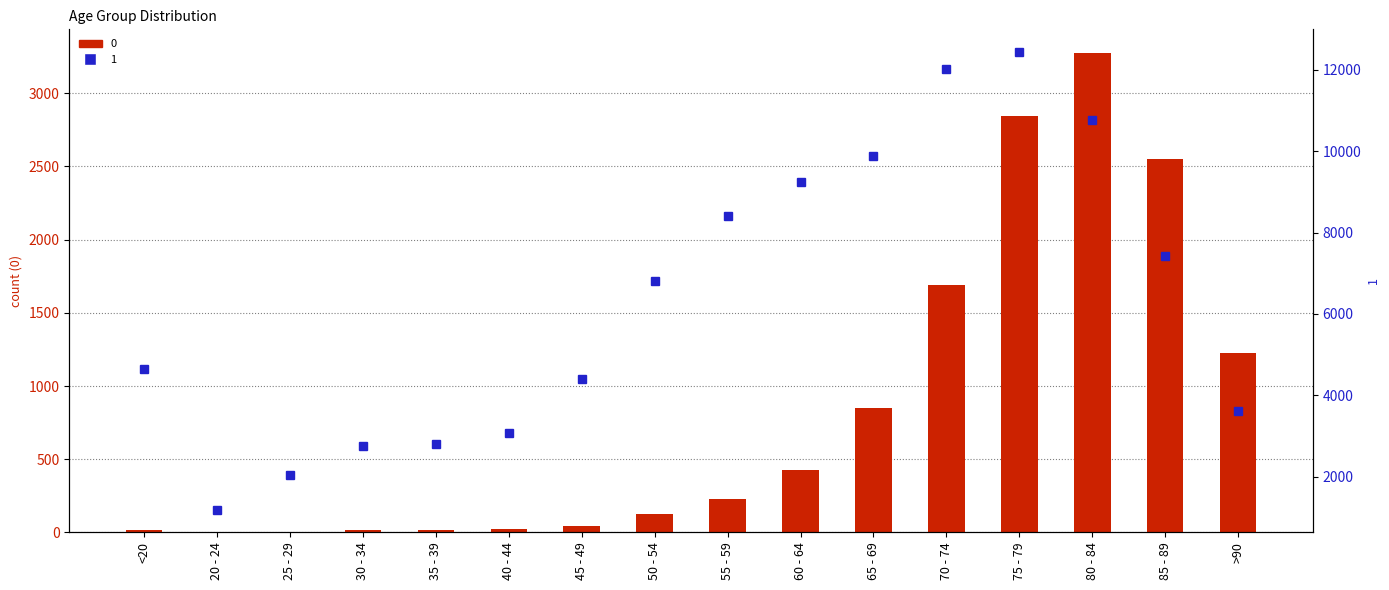

What is the minimum value for 0?

3